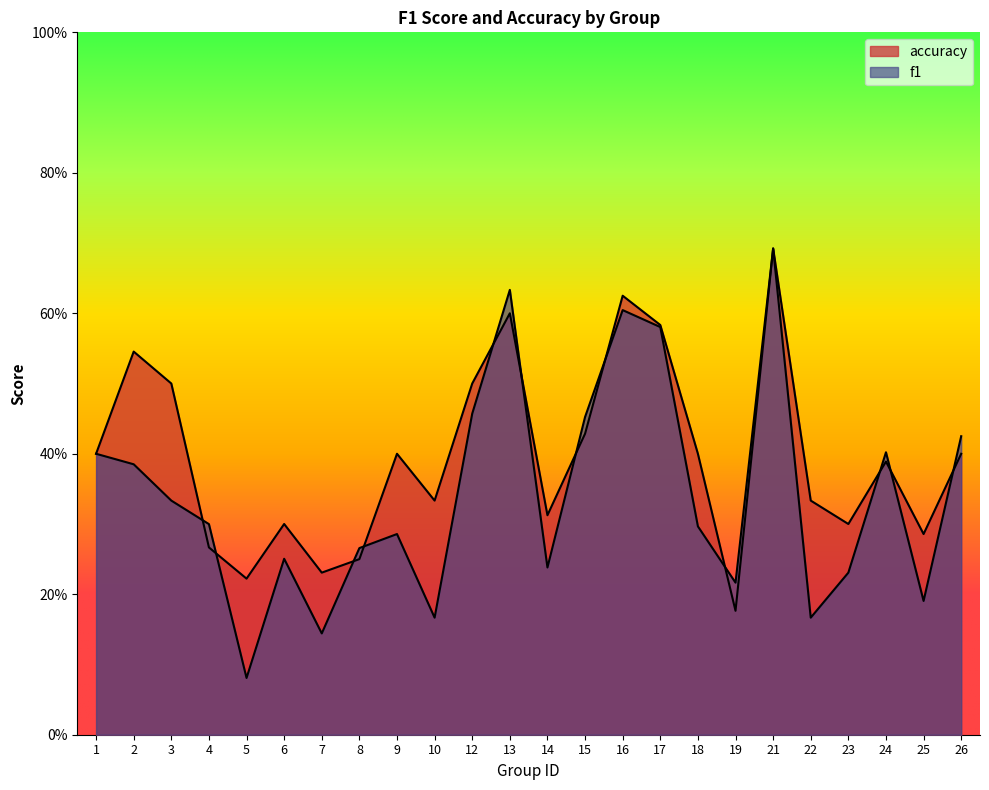

What is the spread (max minus min) of values at 22?

0.2